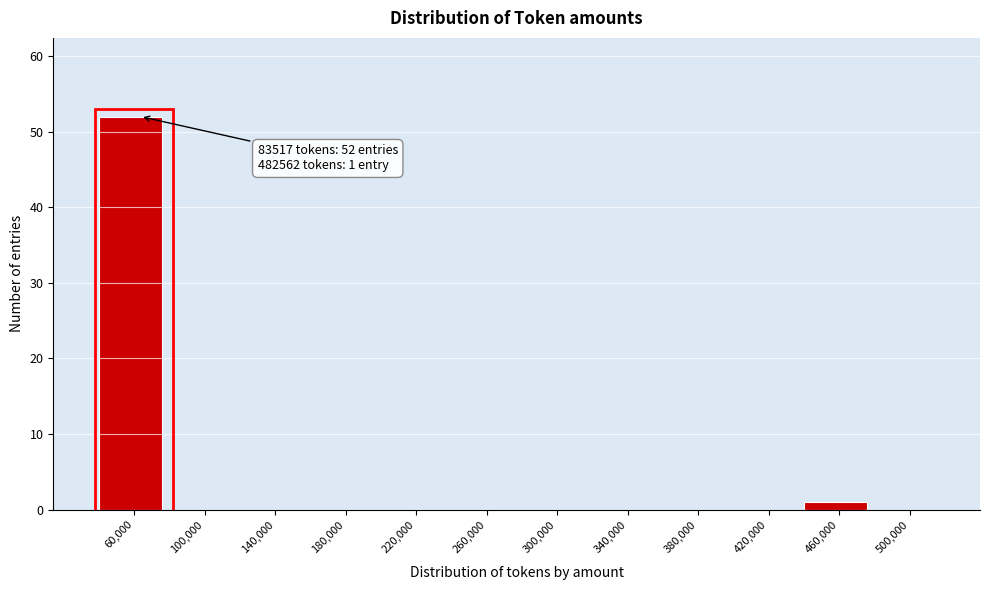

Reading left to right, what are all the values shown in this chart?

60,000=52	100,000=0	140,000=0	180,000=0	220,000=0	260,000=0	300,000=0	340,000=0	380,000=0	420,000=0	460,000=1	500,000=0